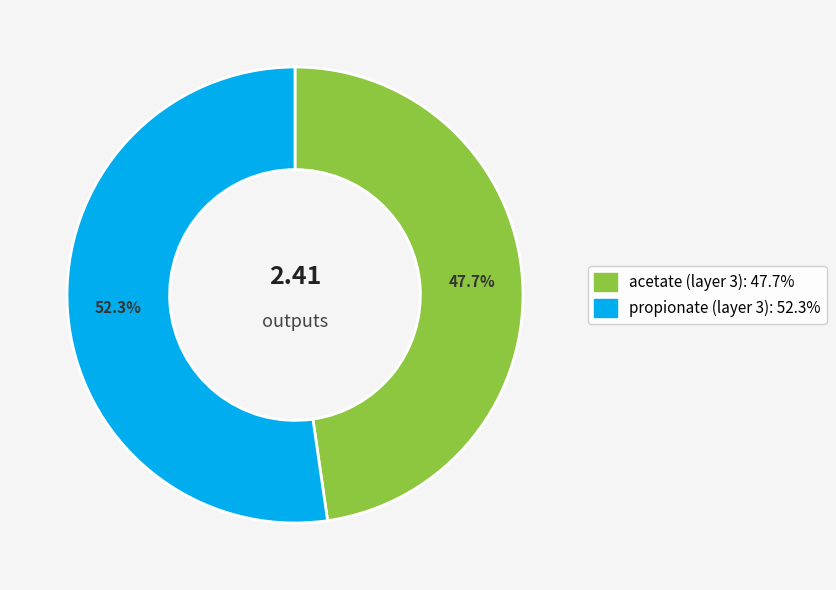

To the nearest percent, what is the difference between the acetate (layer 3) and propionate (layer 3) slice percentages?

5%